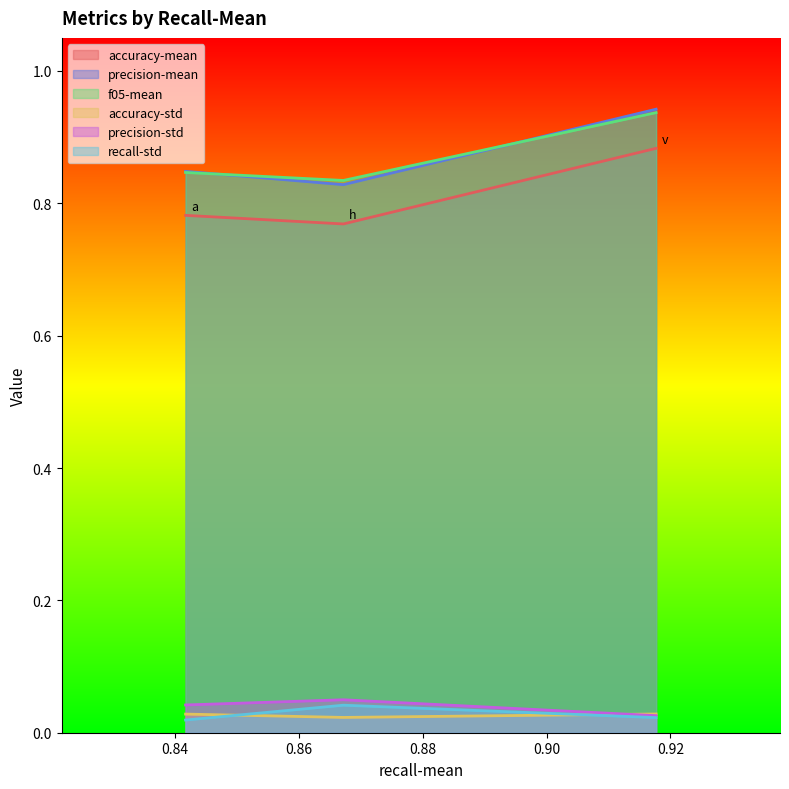

What is the sum of the accuracy-mean values at v and a?

1.7